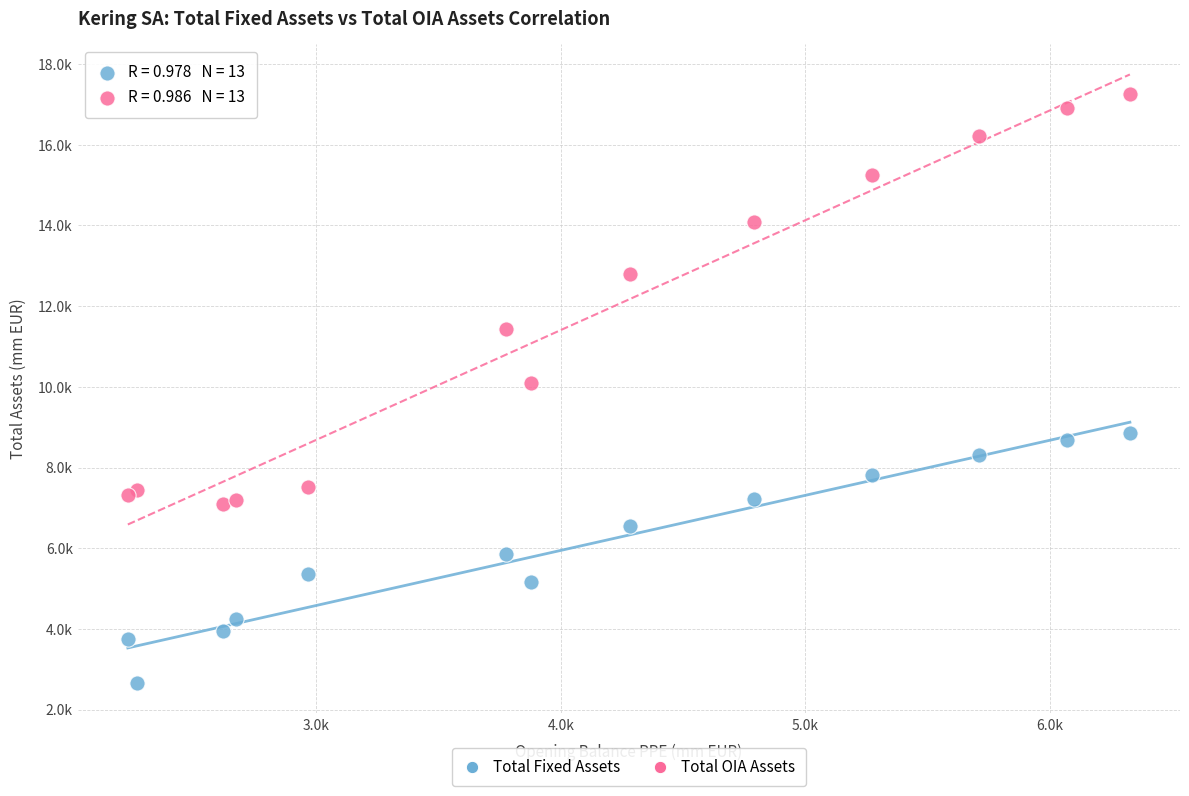

Which series has the widest spread of Y values?

Total OIA Assets